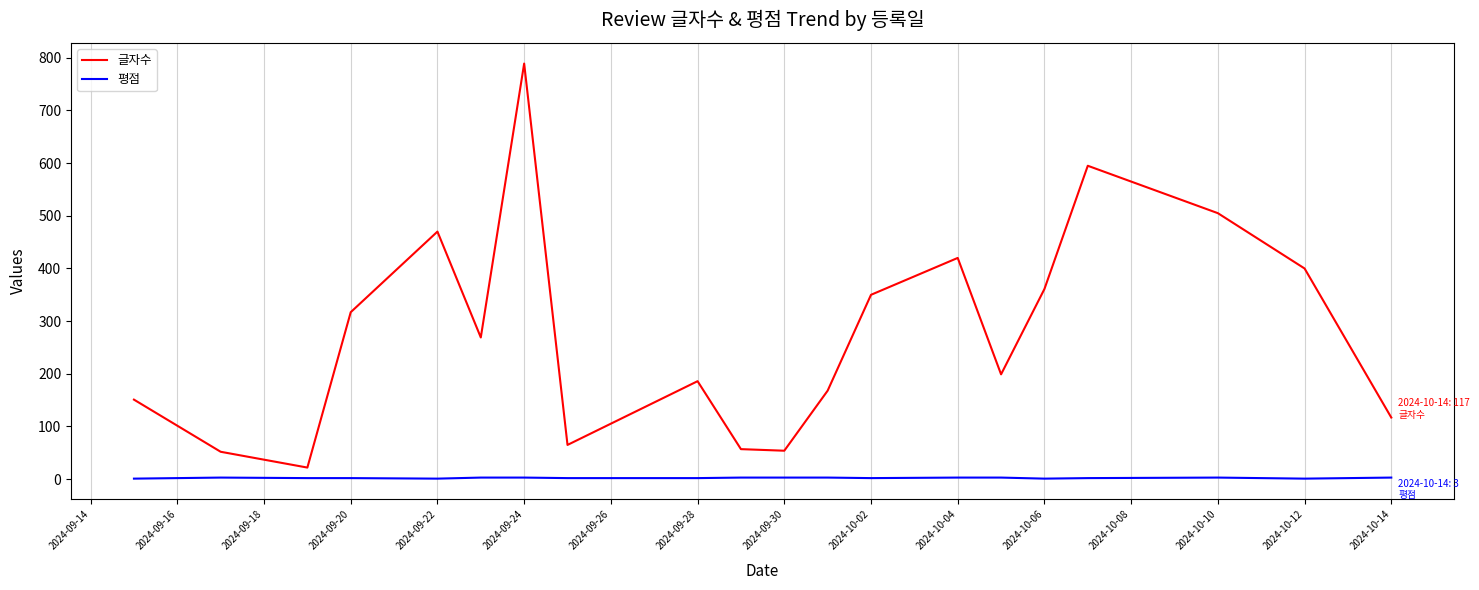

How many distinct data groups are displayed?

2